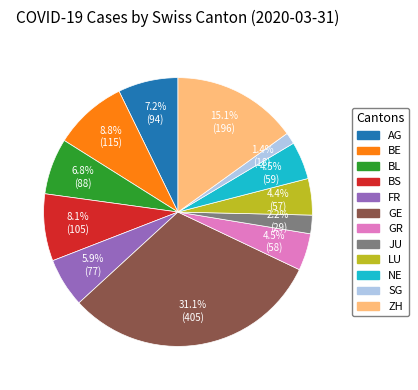

Does NE represent more than half of the total?

No